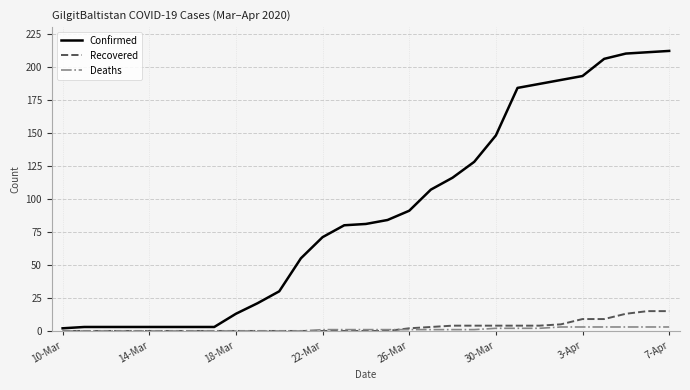

What is the average value of the Confirmed series?

91